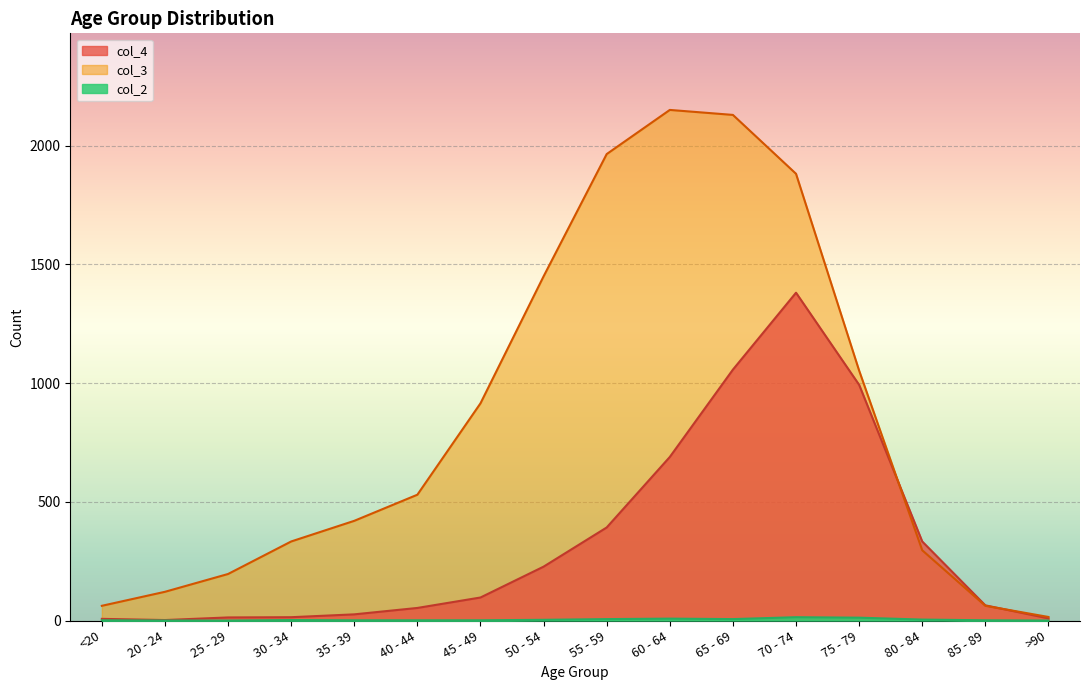

Reading left to right, transcribe all the data shown in this chart.

col_4: 7	2	13	14	26	53	97	227	392	689	1057	1381	993	333	64	9
col_3: 62	121	196	333	420	530	915	1450	1965	2151	2130	1882	1053	296	62	15
col_2: 1	0	0	2	1	1	1	3	6	8	6	14	12	4	1	0